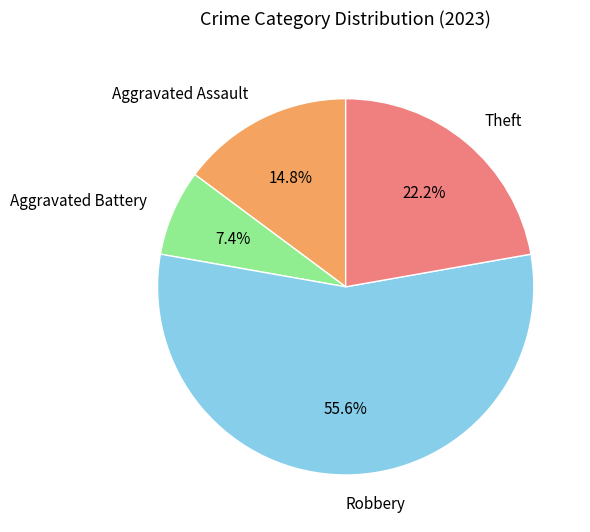

Rank the categories by value from lowest to highest.

Aggravated Battery, Aggravated Assault, Theft, Robbery